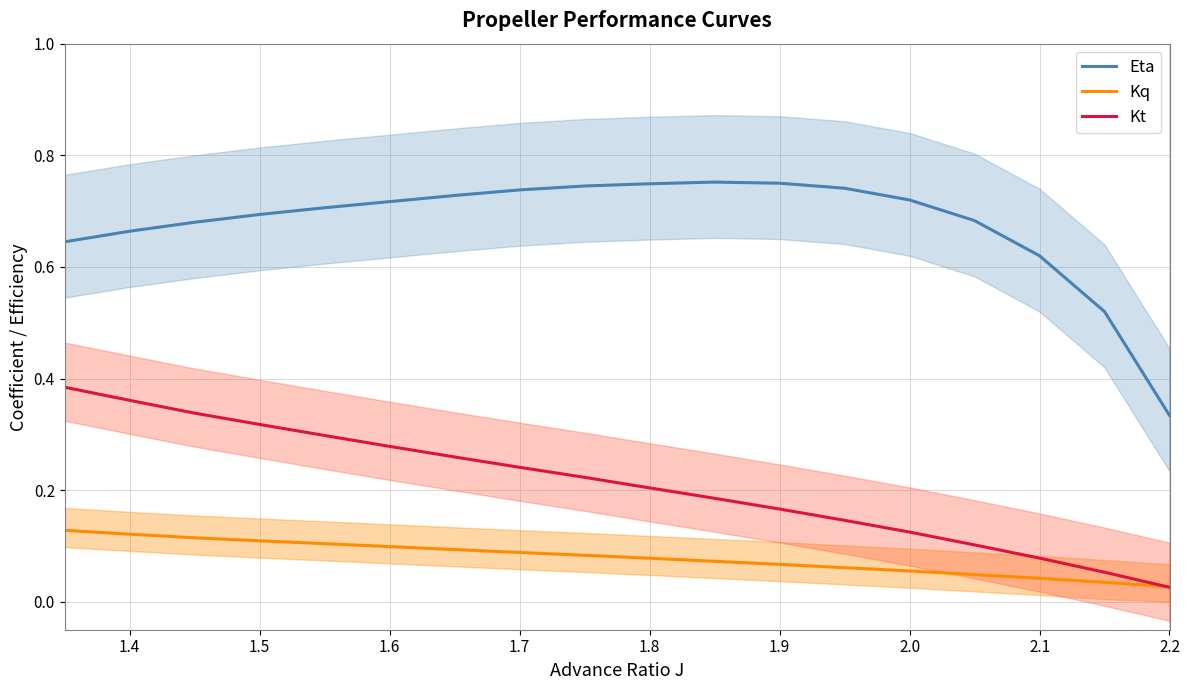

At how many categories does at least one series exceed 0?

18